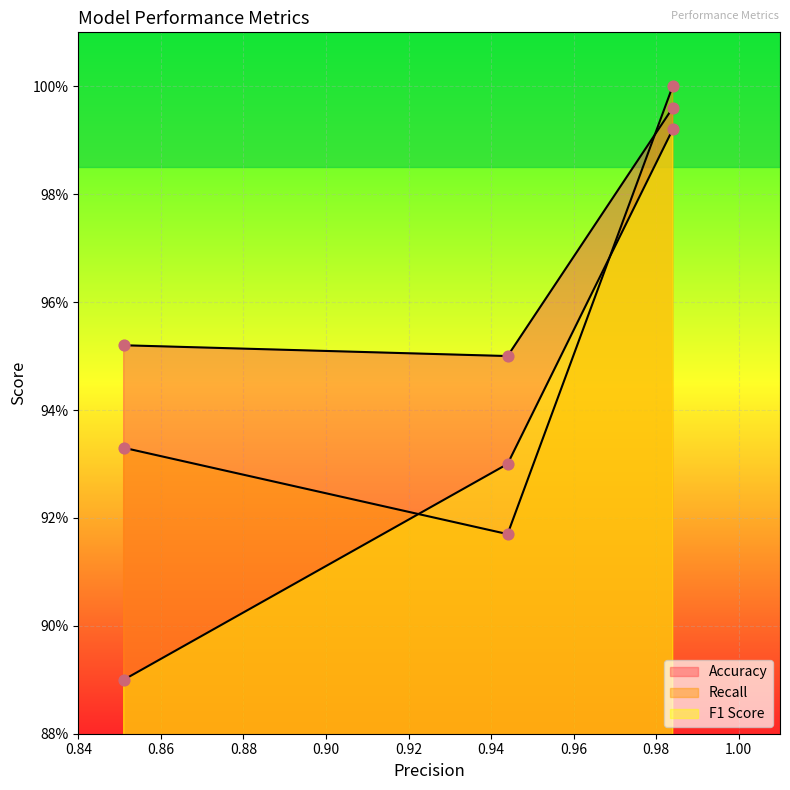

At how many categories does at least one series exceed 0?

3